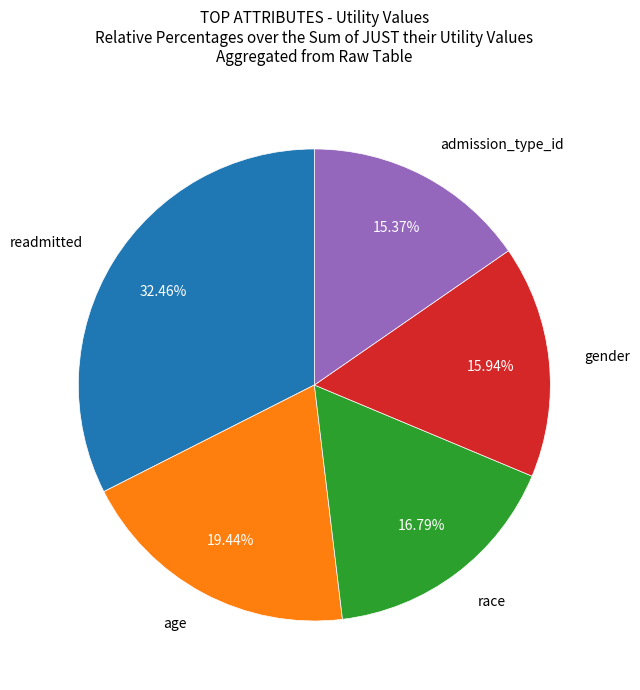

Is there any slice that represents more than half of the pie?

No